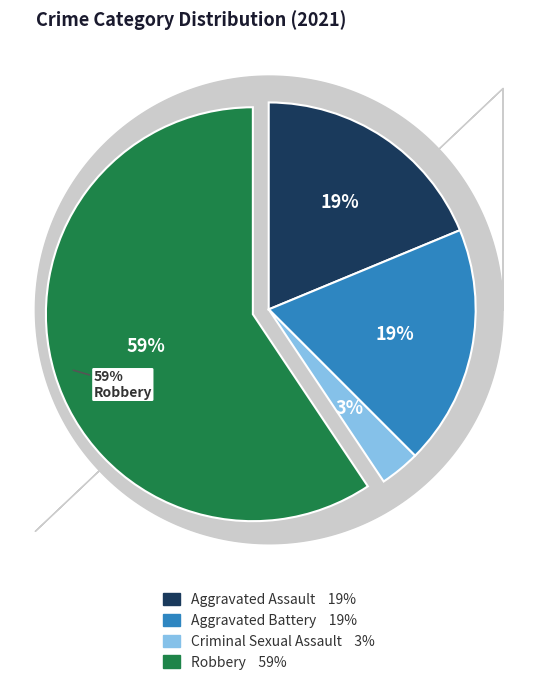

What percentage is the Aggravated Assault slice, to the nearest percent?

19%